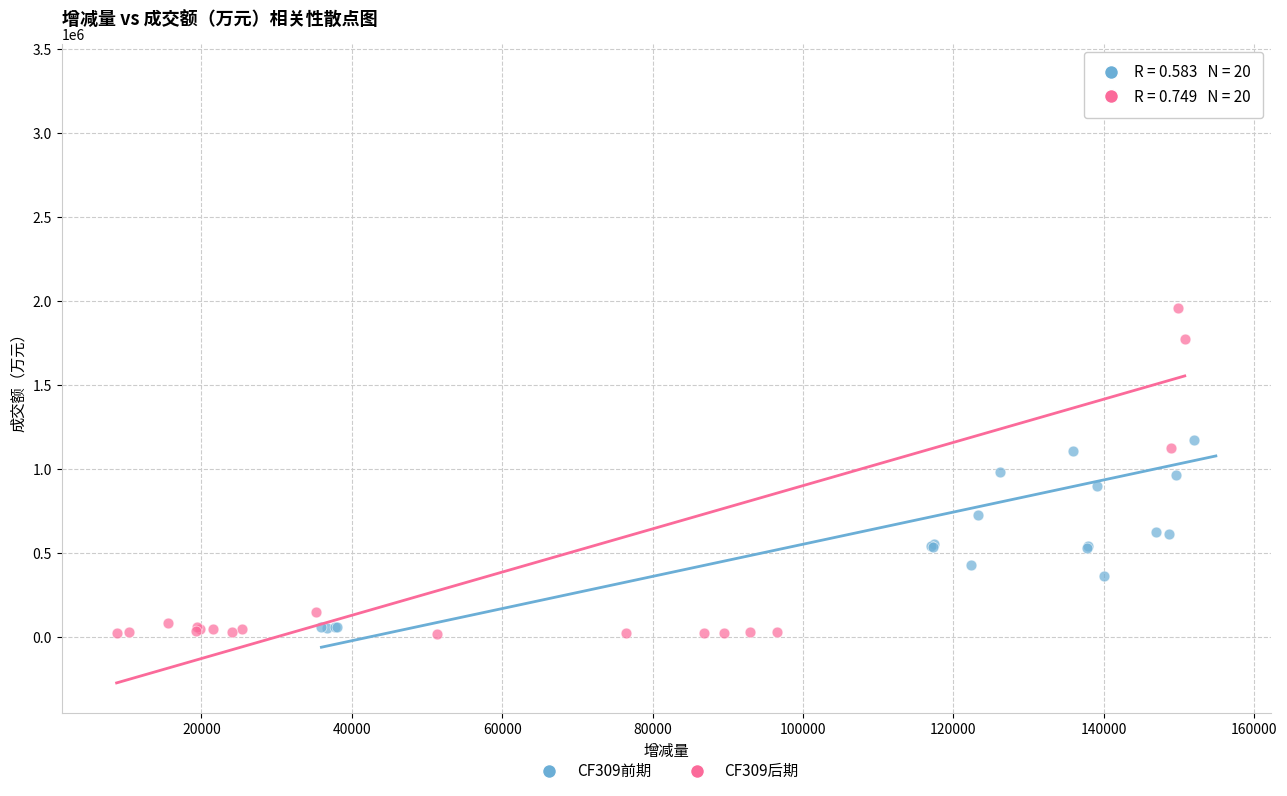

What are all the series names shown in the legend?

CF309前期, CF309后期